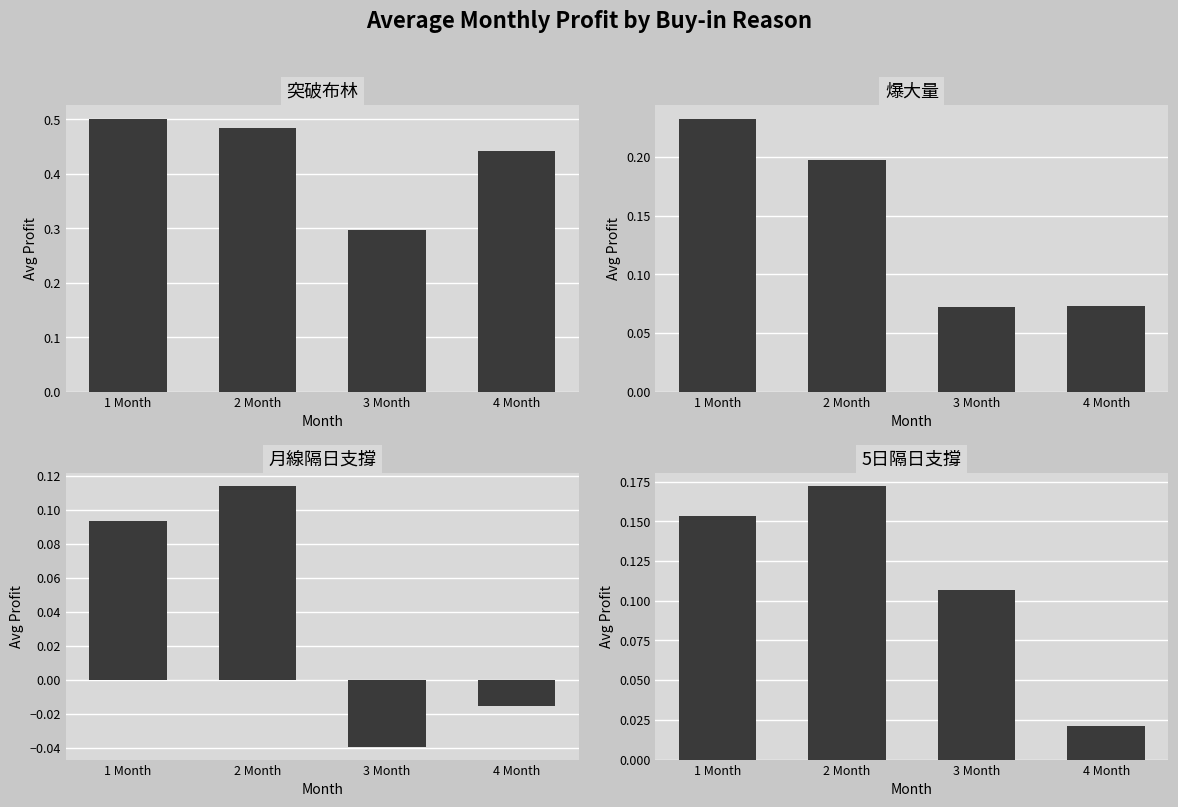

Which has a higher value, 2 Month or 1 Month?

1 Month